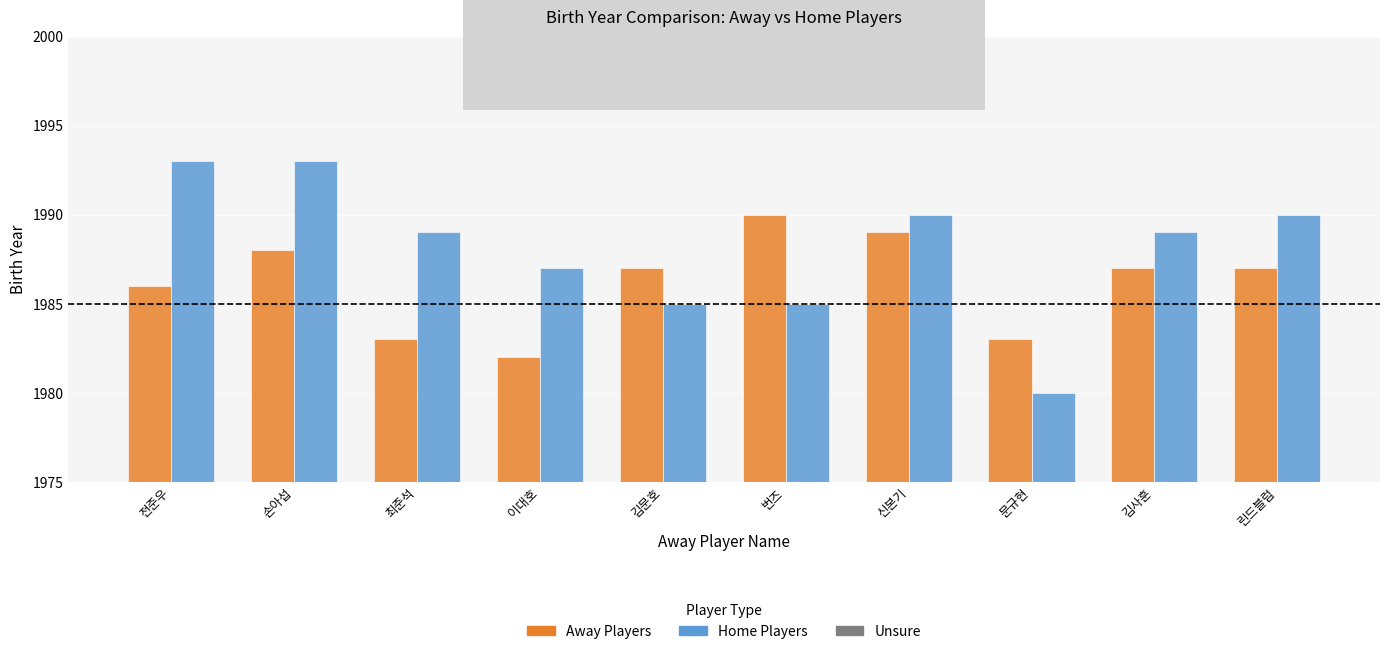

How many Away Players values are between 1983 and 1988?

7